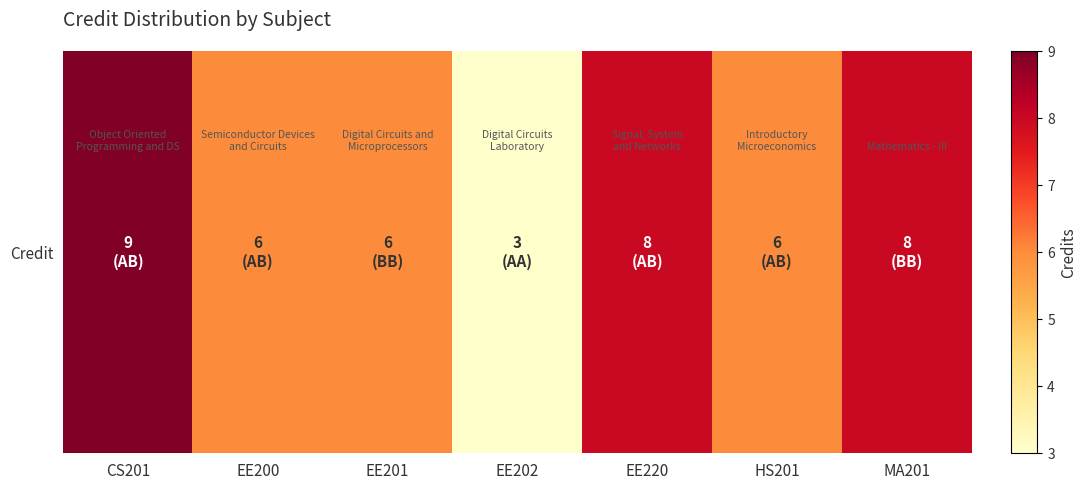

True or false: the data shows 10 at HS201.

False